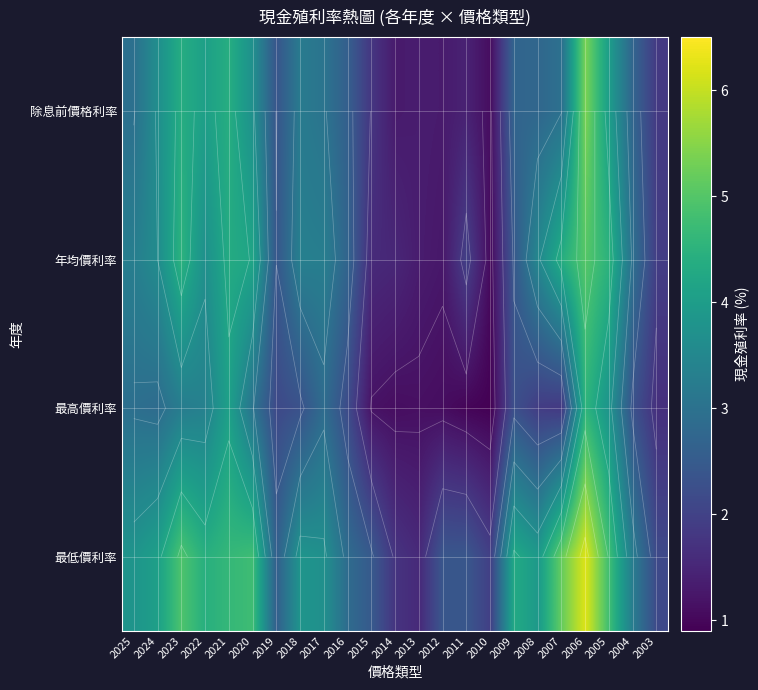

What is the total value across all series at 2015?

7.0